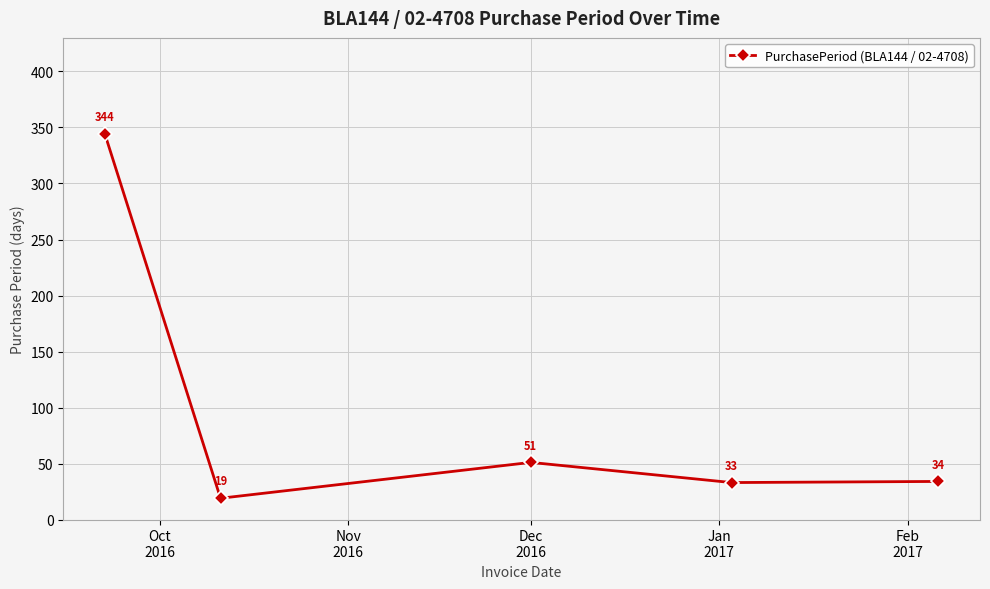

What is the difference between the second highest and minimum values?

32